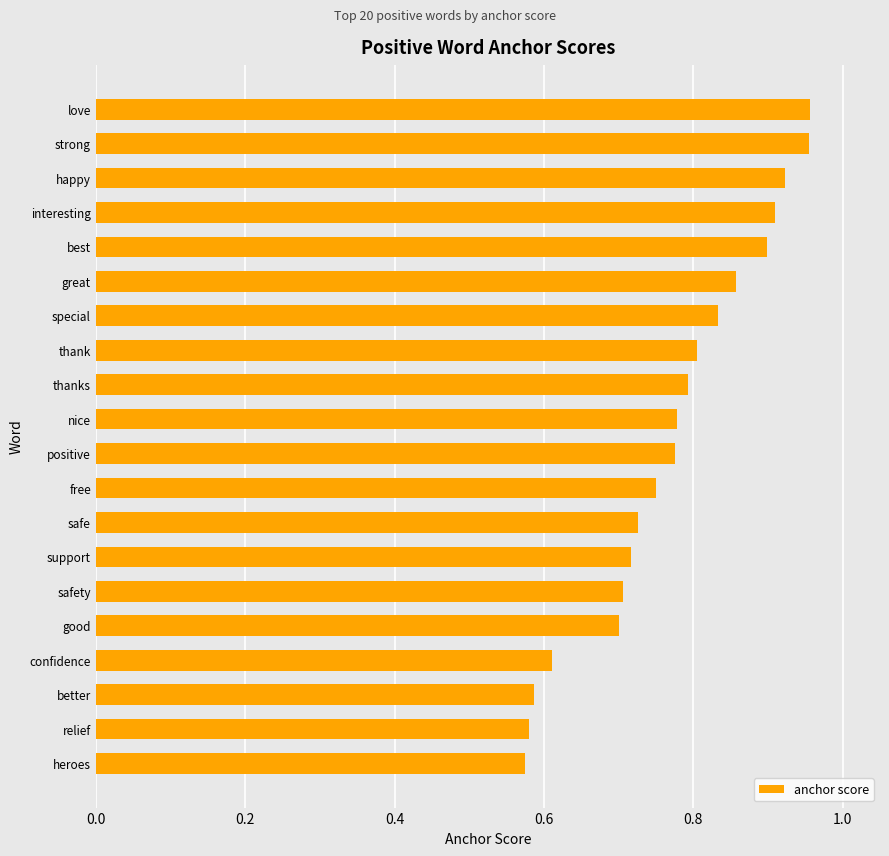

Count the values in the range 0 to 1.

20